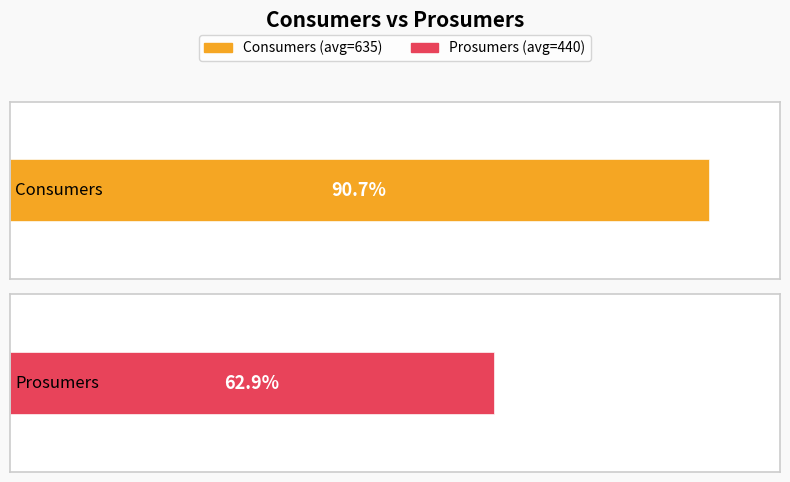

What are all the series names shown in the legend?

Consumers, Prosumers